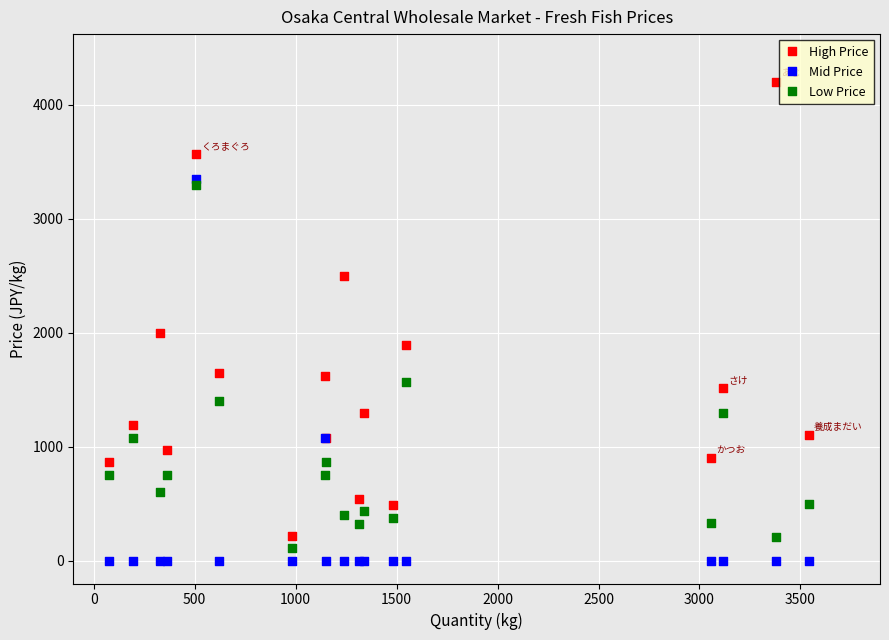

In the High Price series, what Y value is closest to 2208?

2000